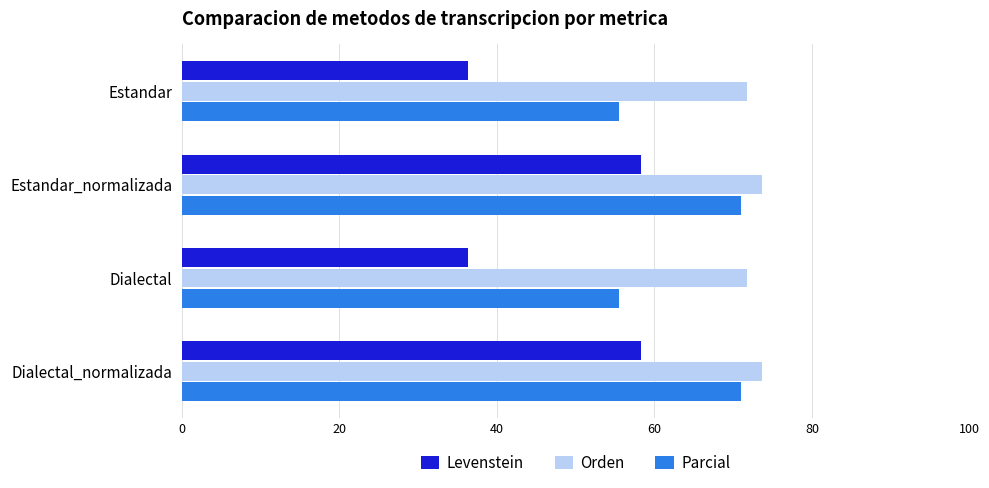

Is it true that Orden equals 120.1 at Estandar_normalizada?

False